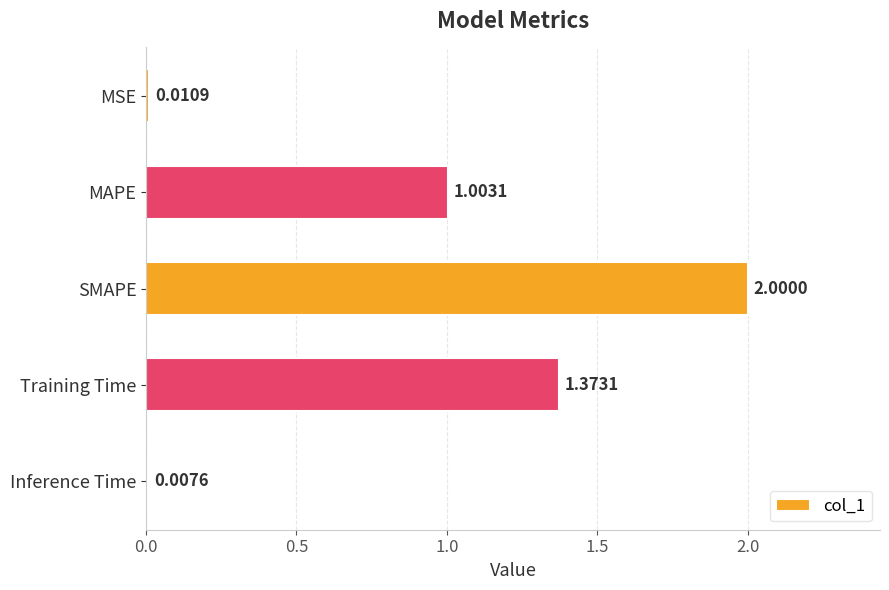

Which label corresponds to the largest value in the chart?

SMAPE